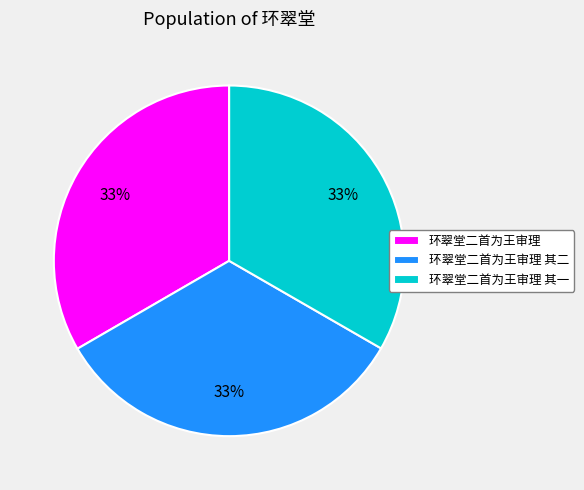

Is 环翠堂二首为王审理 其一 the majority of the pie?

No